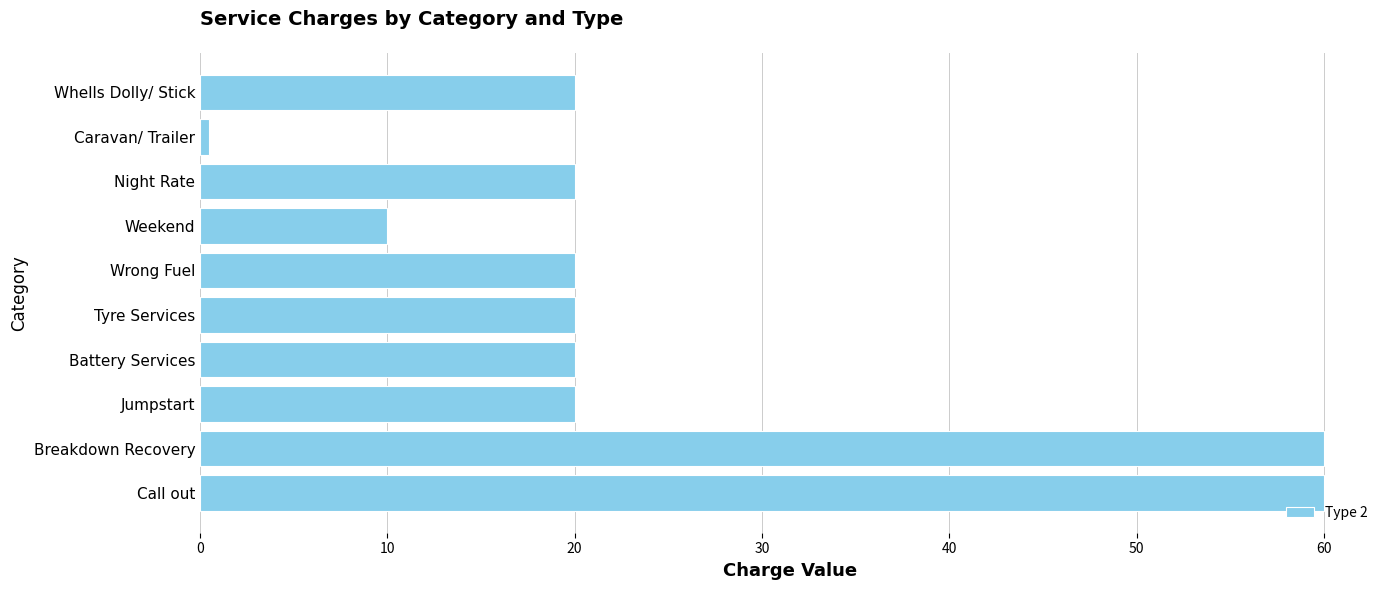

Reading top to bottom, list all the values displayed in this chart.

20.0	0.5	20.0	10.0	20.0	20.0	20.0	20.0	60.0	60.0